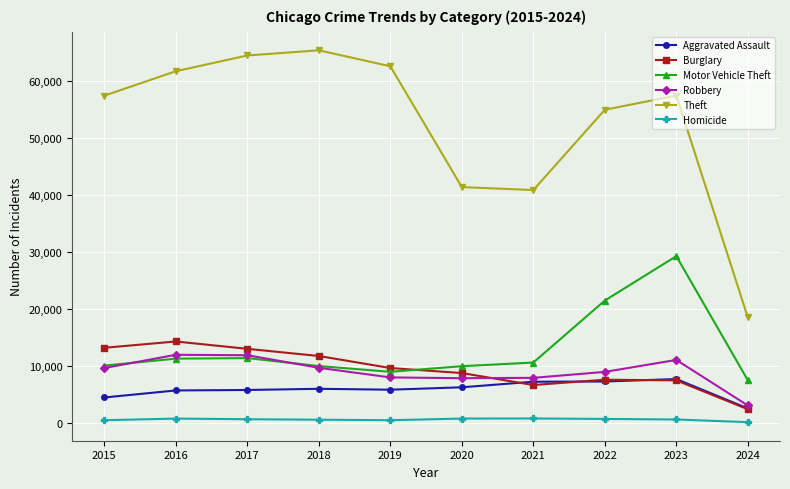

What is the sum of all Homicide values?

6145